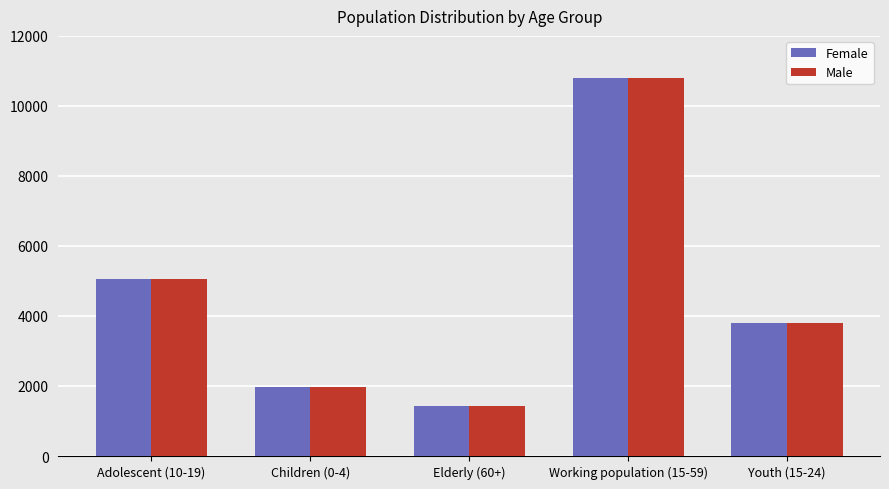

Is it true that Male equals 1969 at Children (0-4)?

True